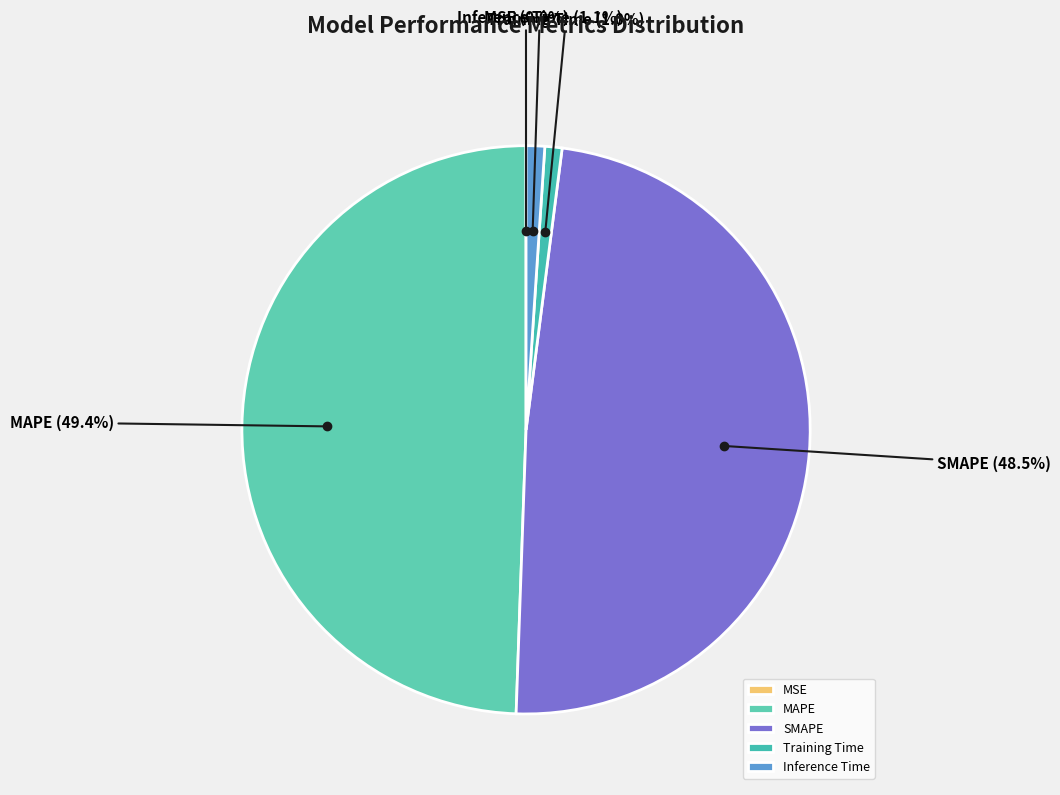

Is there any slice that represents more than half of the pie?

No